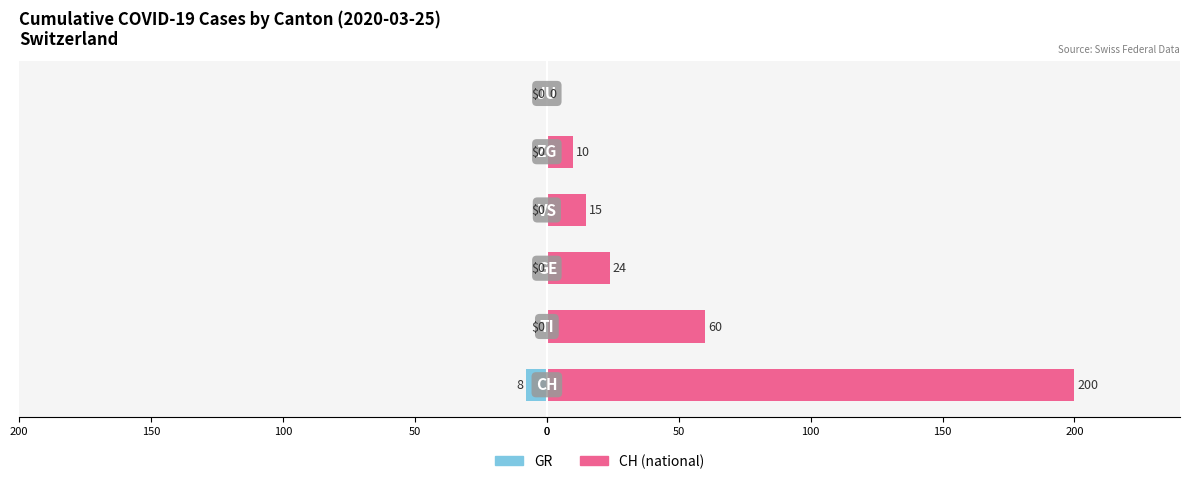

Does the chart contain stacked bars?

No